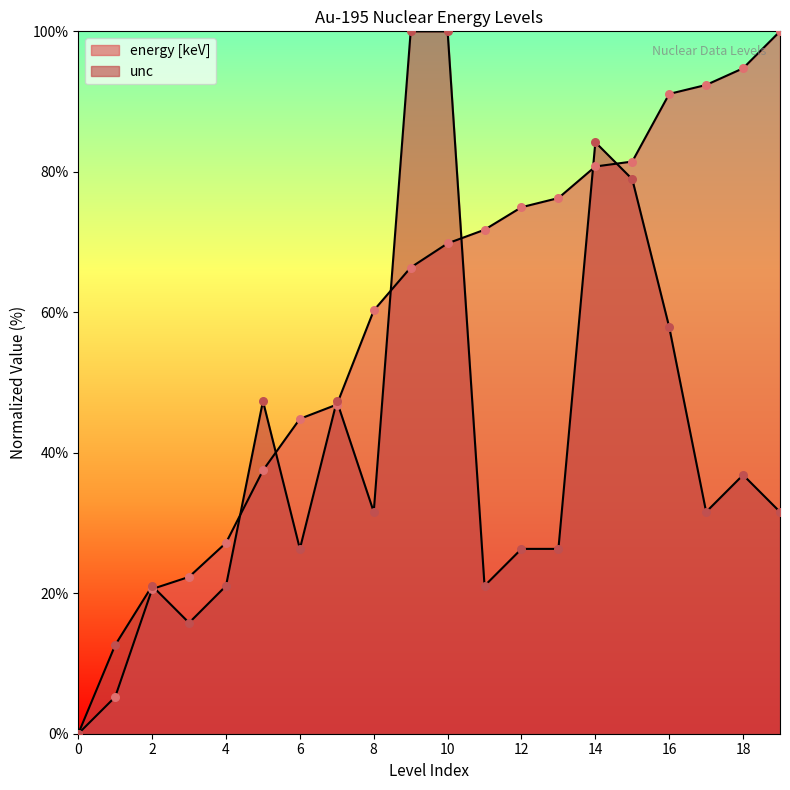

Which series has the largest total across all categories?

energy [keV]